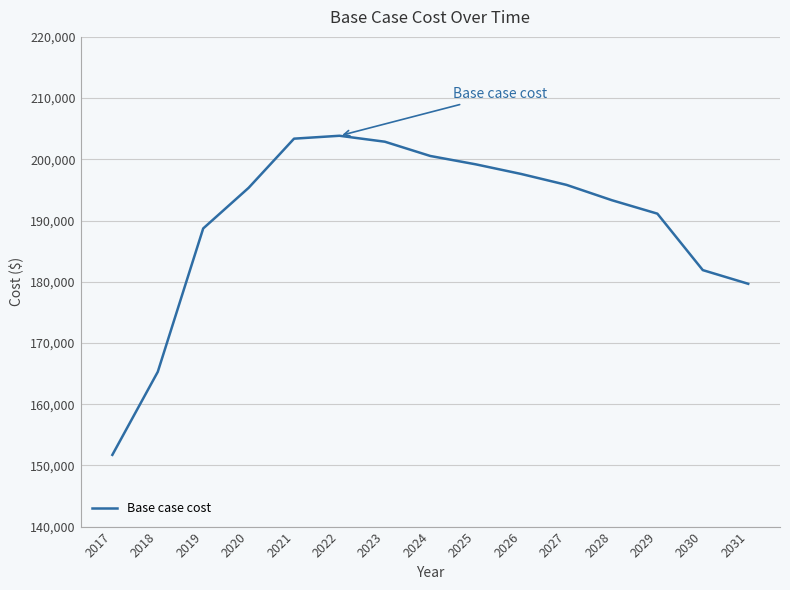

Reading left to right, transcribe all the data shown in this chart.

151717.8	165284.8	188704.1	195340.9	203373.7	203847.4	202874.7	200545.8	199181.9	197607.3	195822.1	193313.7	191122.2	181900.4	179664.8